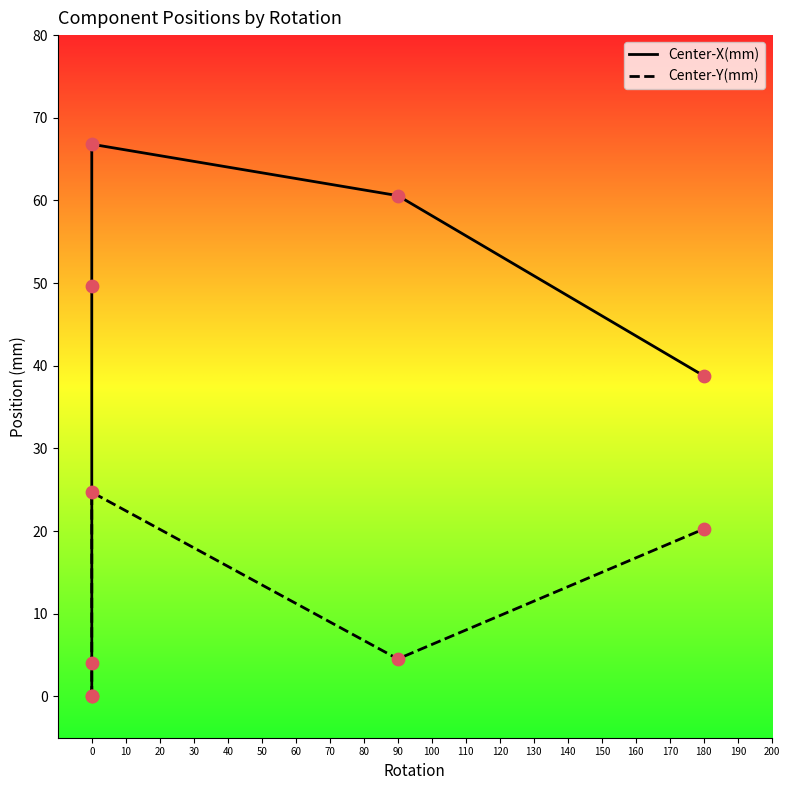

What is the total value across all series at 10?

53.6